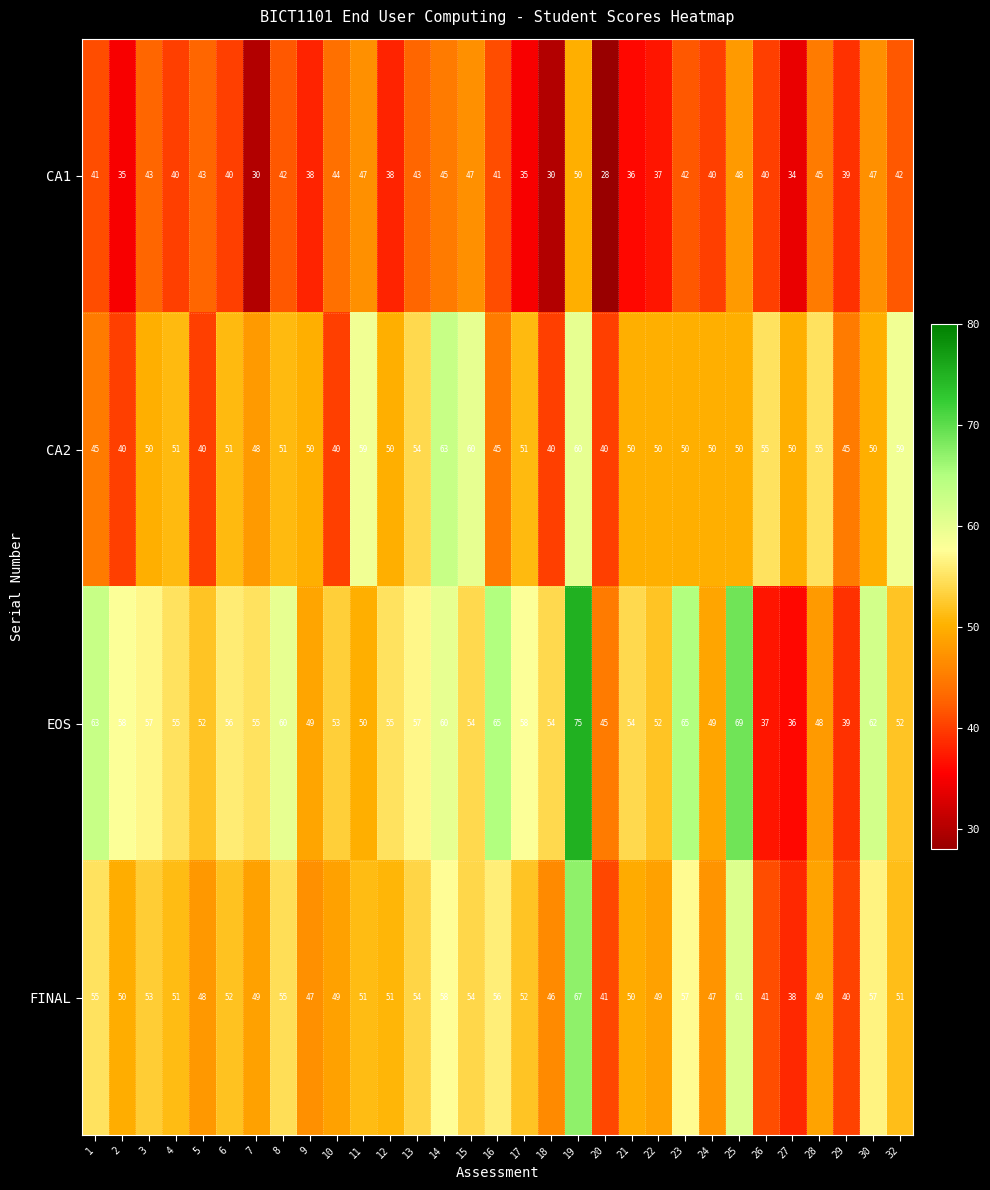

What is the difference between the second highest and second lowest values in the EOS series?

32